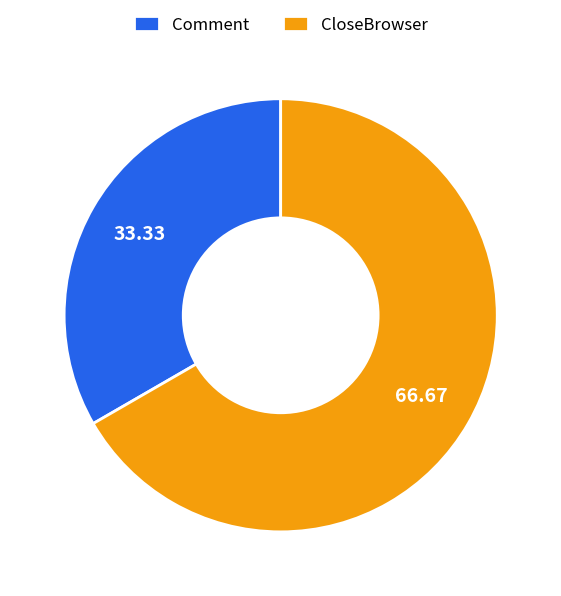

Rank the categories by value from lowest to highest.

Comment, CloseBrowser